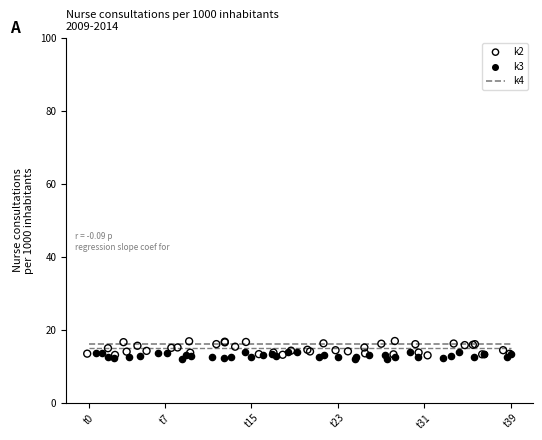

What is the total value across all series at t39?

44.5